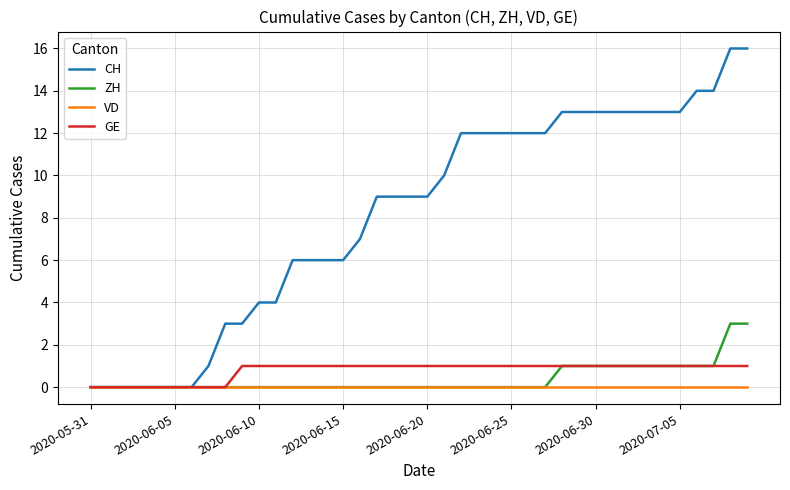

What is the highest value of the ZH series?

3